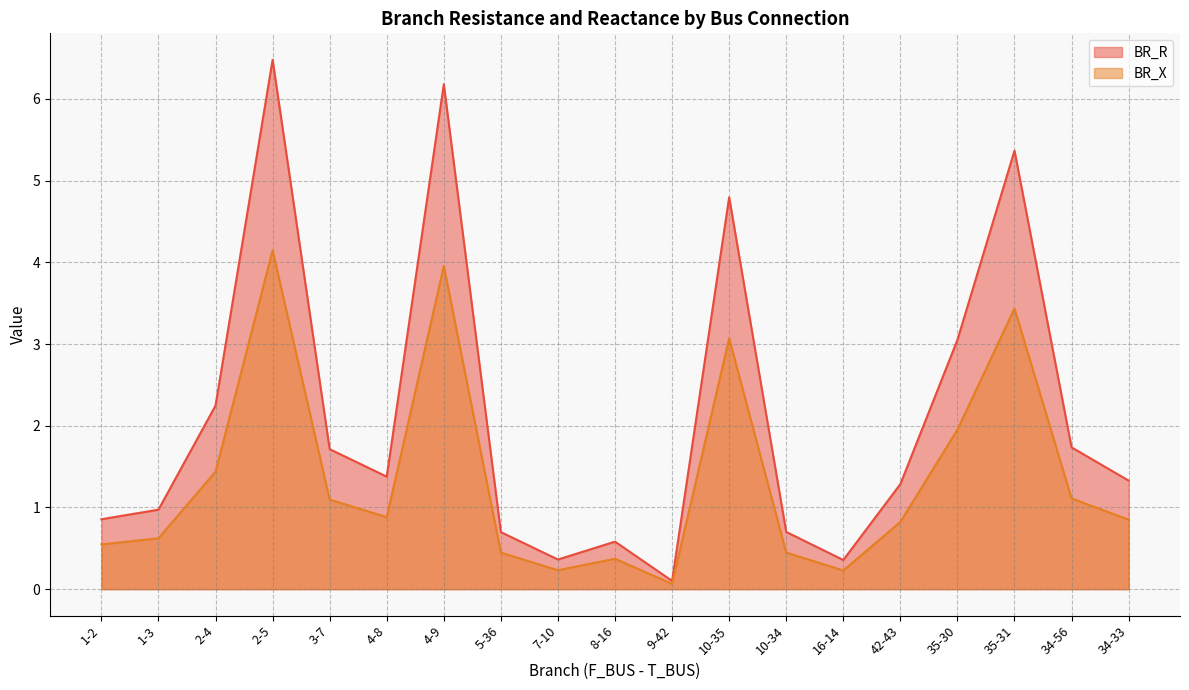

What is the highest value of the BR_R series?

6.5